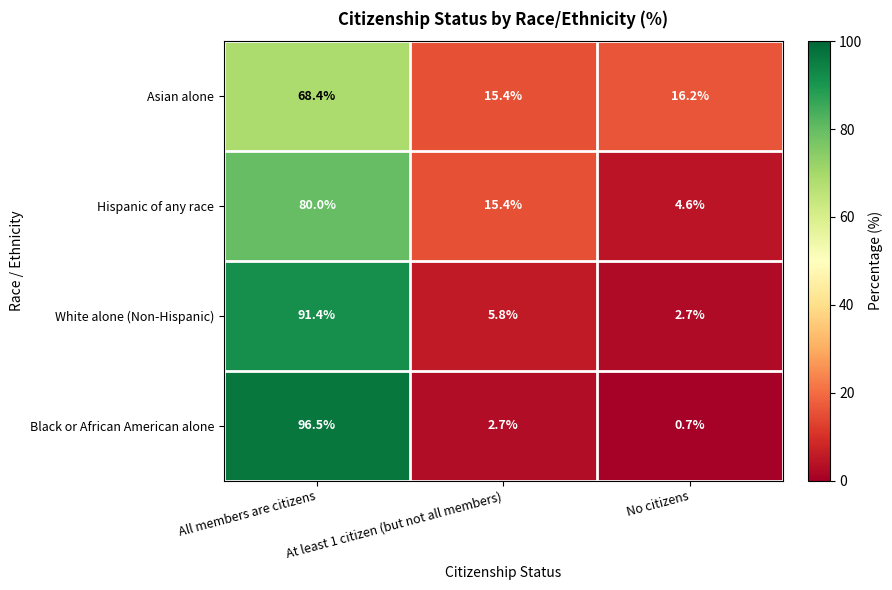

What is the minimum value shown in the chart?

0.7